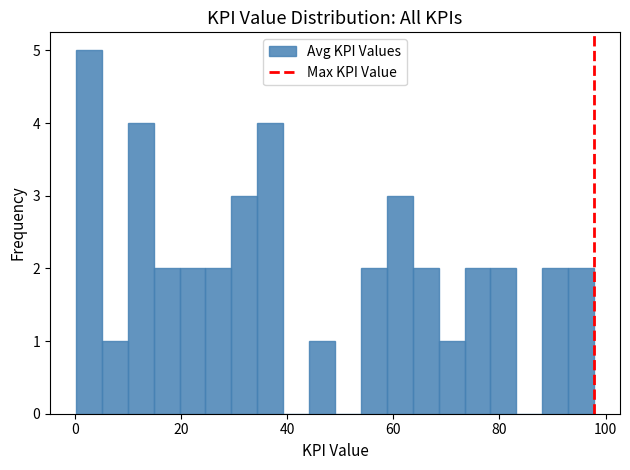

Around what value on the x-axis is the tallest bar? Give the approximate position of its centre, as read against the axis.

2